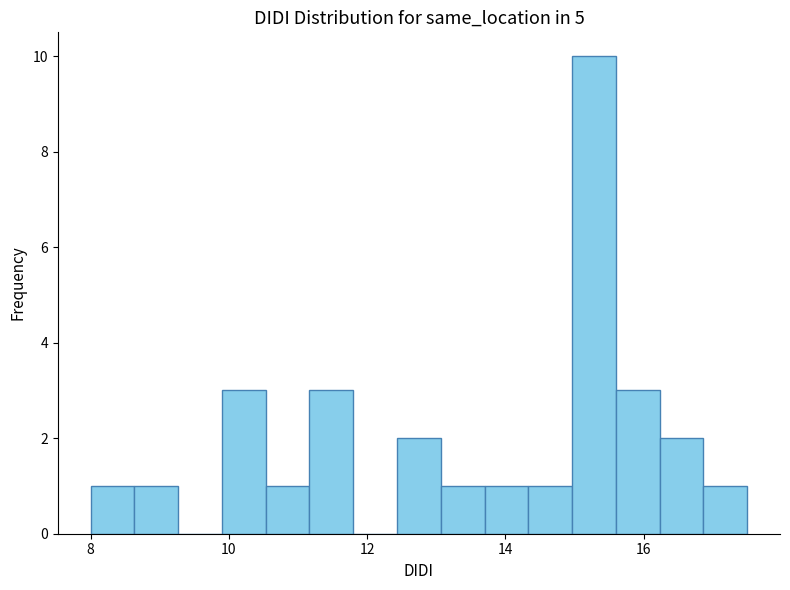

Read against the x-axis, roughly where is the centre of the tallest bar?

15.2